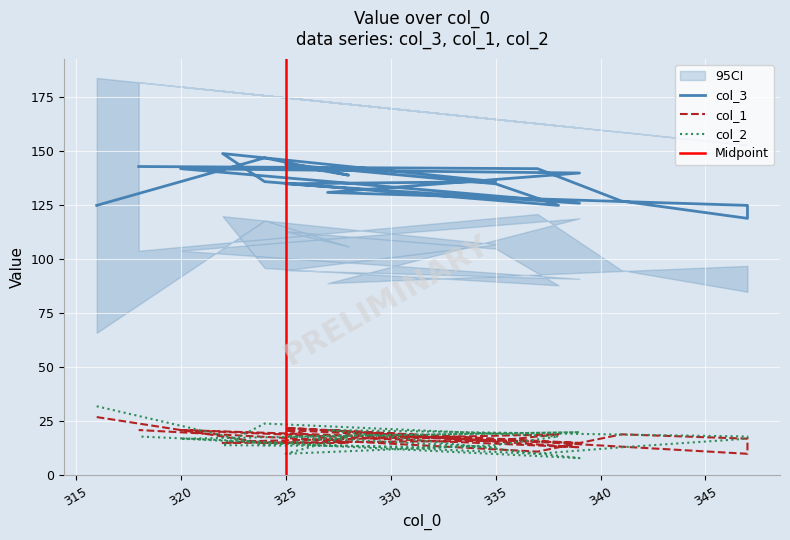

What are all the series names shown in the legend?

col_3, col_1, col_2